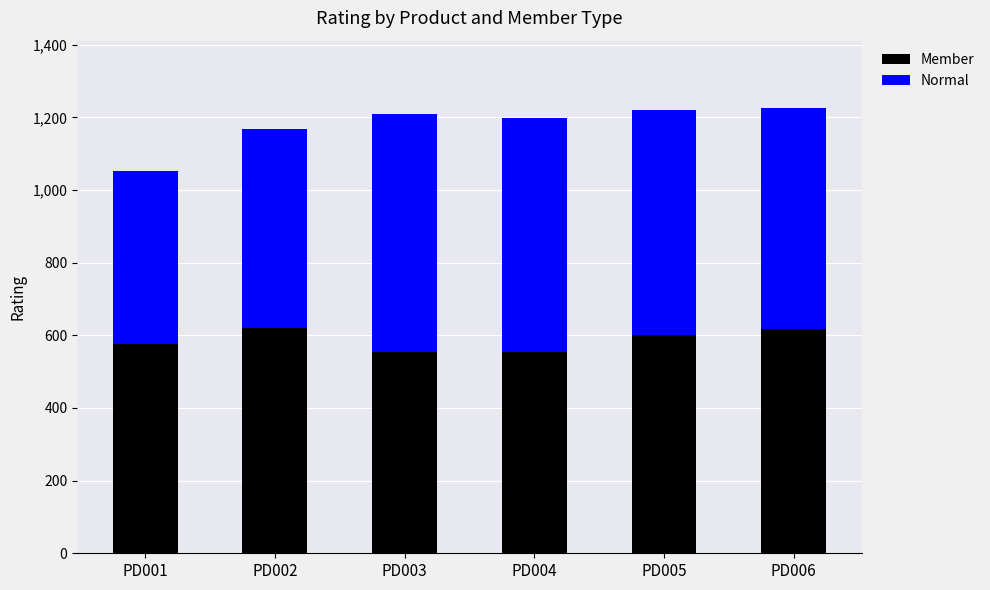

What is the difference between the maximum and second lowest values in the Member series?

66